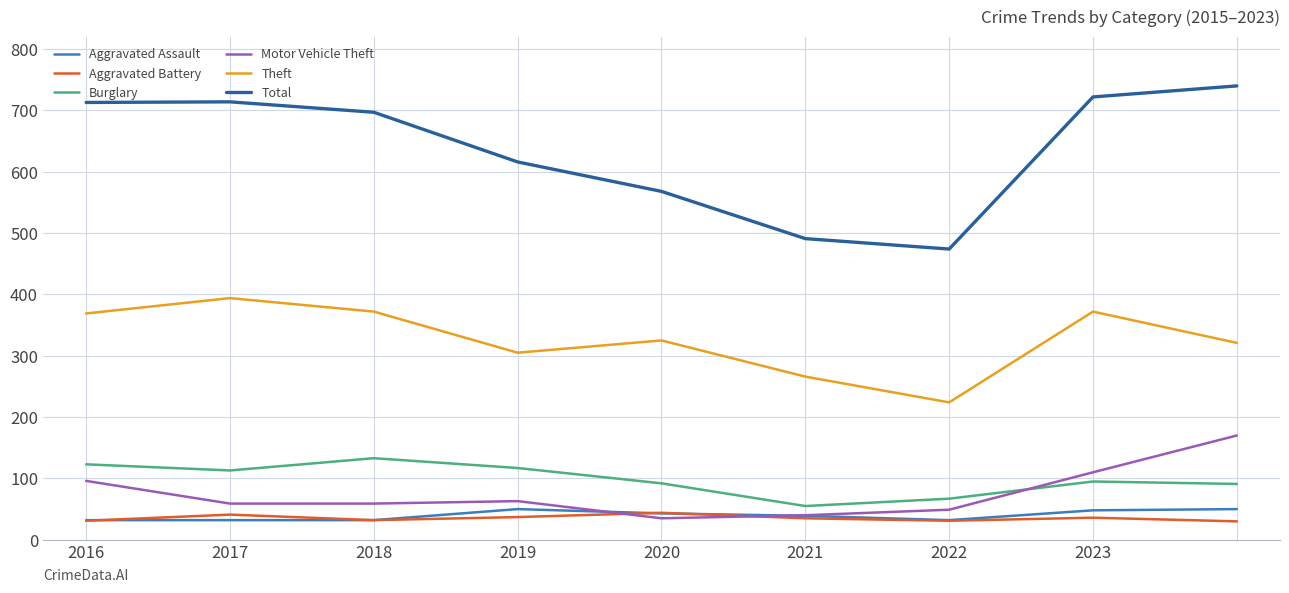

True or false: Theft and Total cross at least once.

False